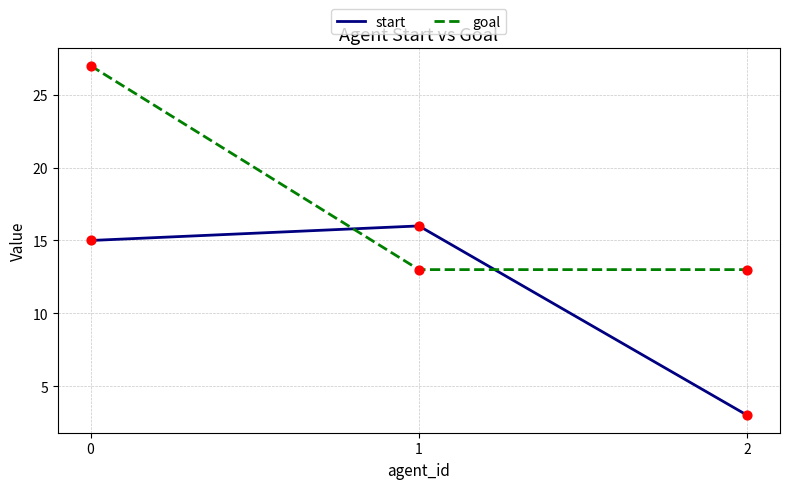

Between 0 and 2, which series saw the biggest shift?

goal